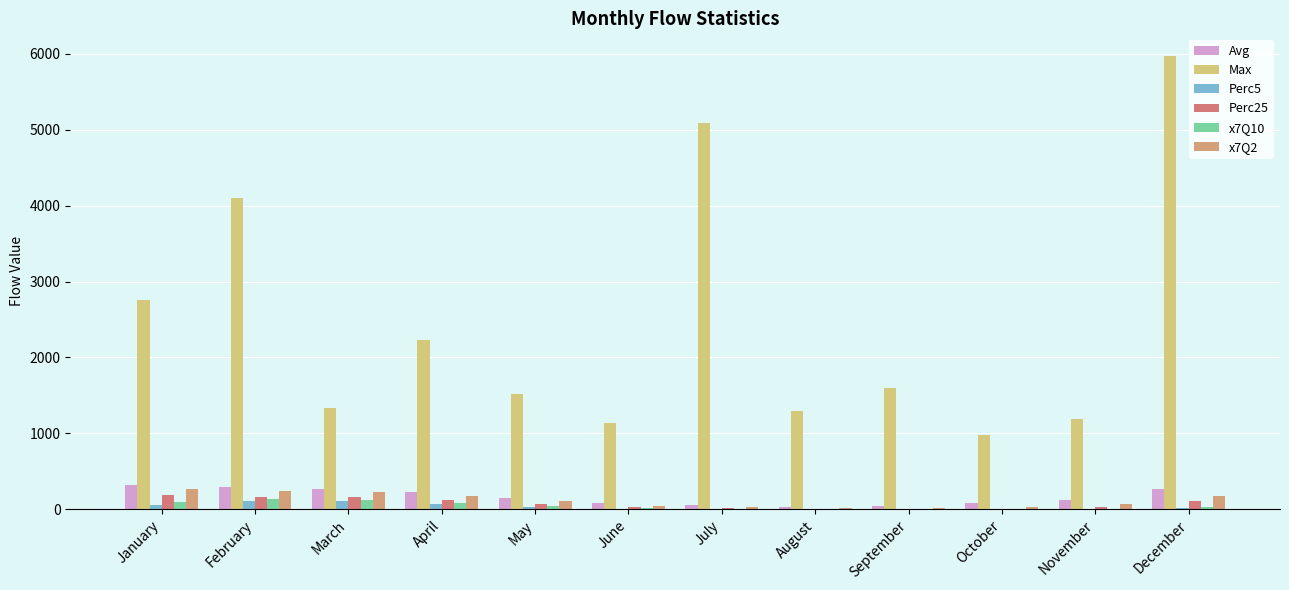

Reading left to right, extract all data points from this chart.

Avg: 324.9	289.9	265.1	222.4	150.4	84.0	58.2	31.4	47.1	78.1	118.5	267.0
Max: 2753.2	4104.5	1331.4	2228.7	1523.0	1136.0	5086.2	1290.3	1600.1	978.2	1188.4	5972.0
Perc5: 54.8	115.2	107.1	71.8	30.2	7.8	3.7	1.2	0.7	1.1	2.1	10.6
Perc25: 191.3	166.6	167.7	119.5	70.7	24.9	10.9	7.5	5.3	4.2	24.9	110.5
x7Q10: 95.3	130.7	126.1	81.4	40.0	11.8	5.4	2.8	1.7	1.7	5.9	31.0
x7Q2: 272.9	245.4	231.9	177.7	112.2	44.3	23.9	15.4	14.6	30.2	66.0	169.2